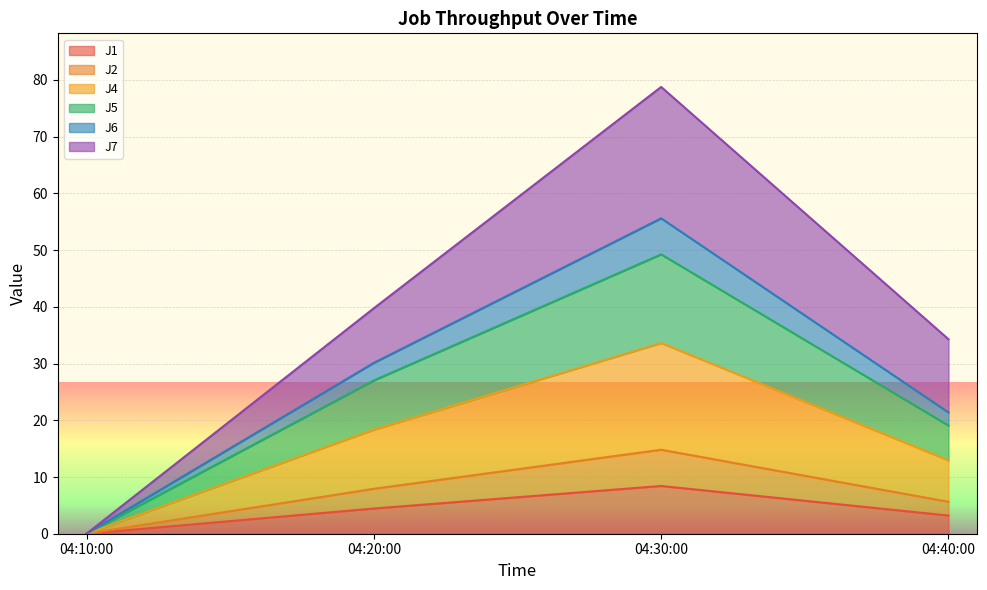

In J6, how many points are higher than both neighbors (excluding endpoints)?

1